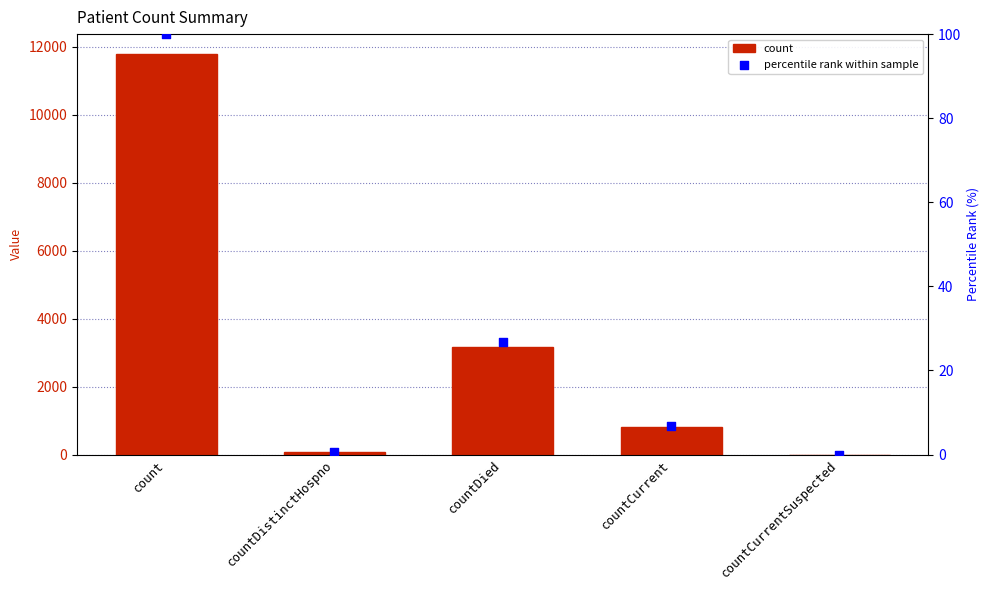

Which series contains the highest Y value?

count